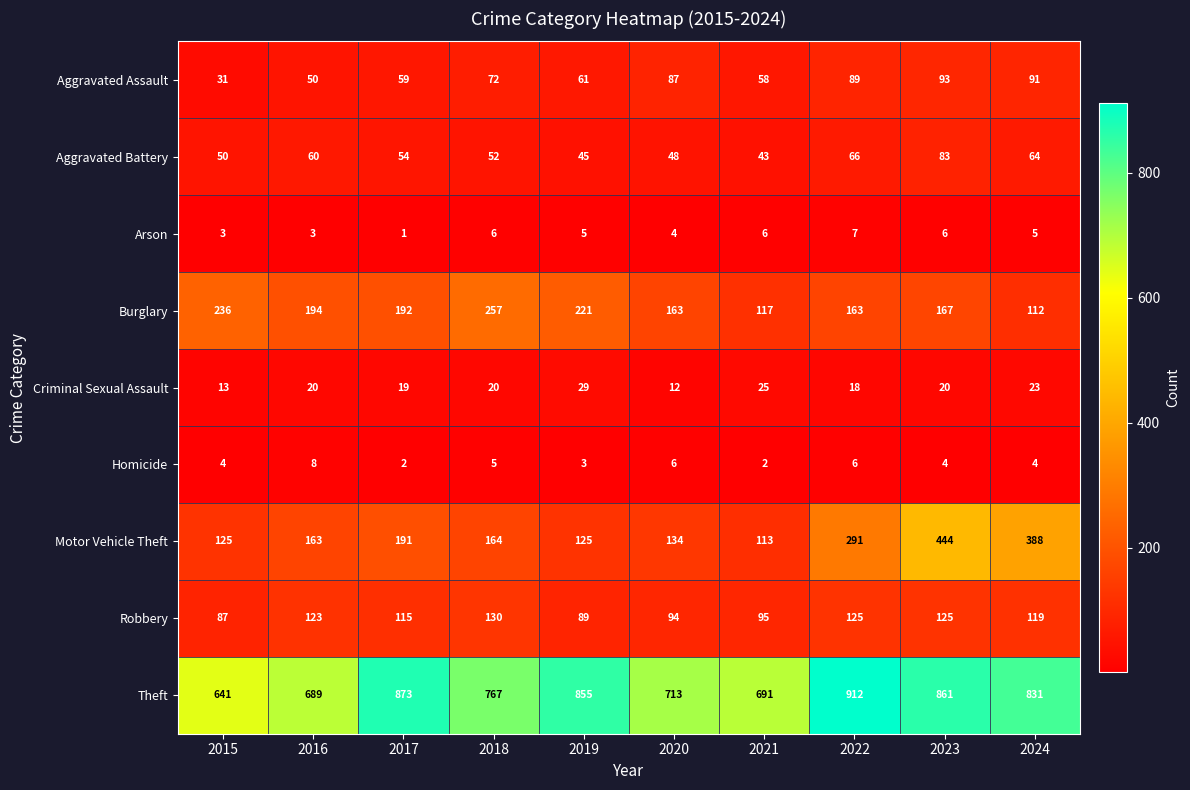

Is it true that Theft equals 1496 at 2024?

False